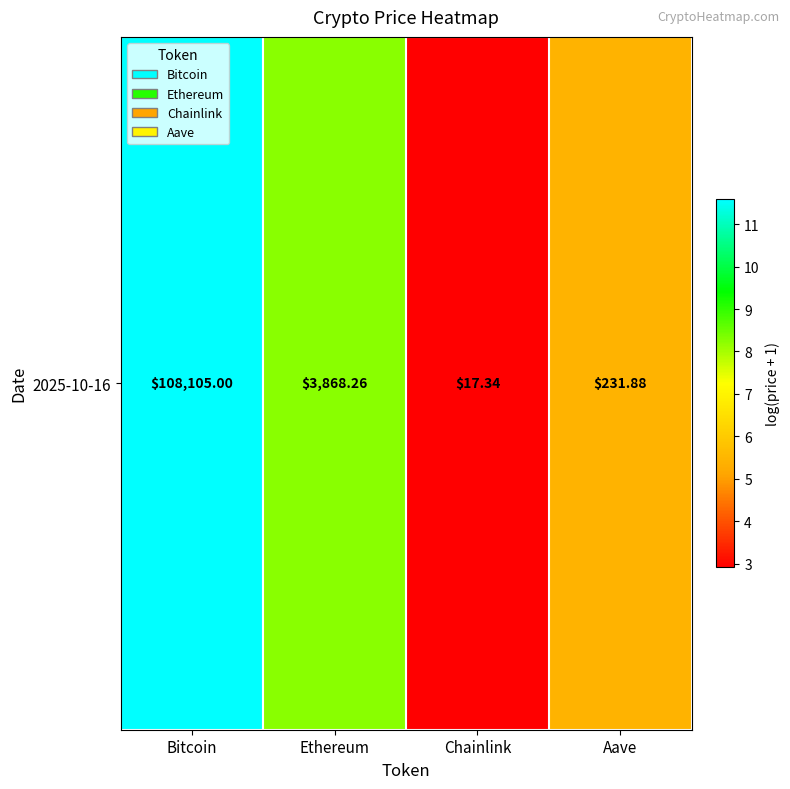

What value does the data have at Bitcoin?

11.6